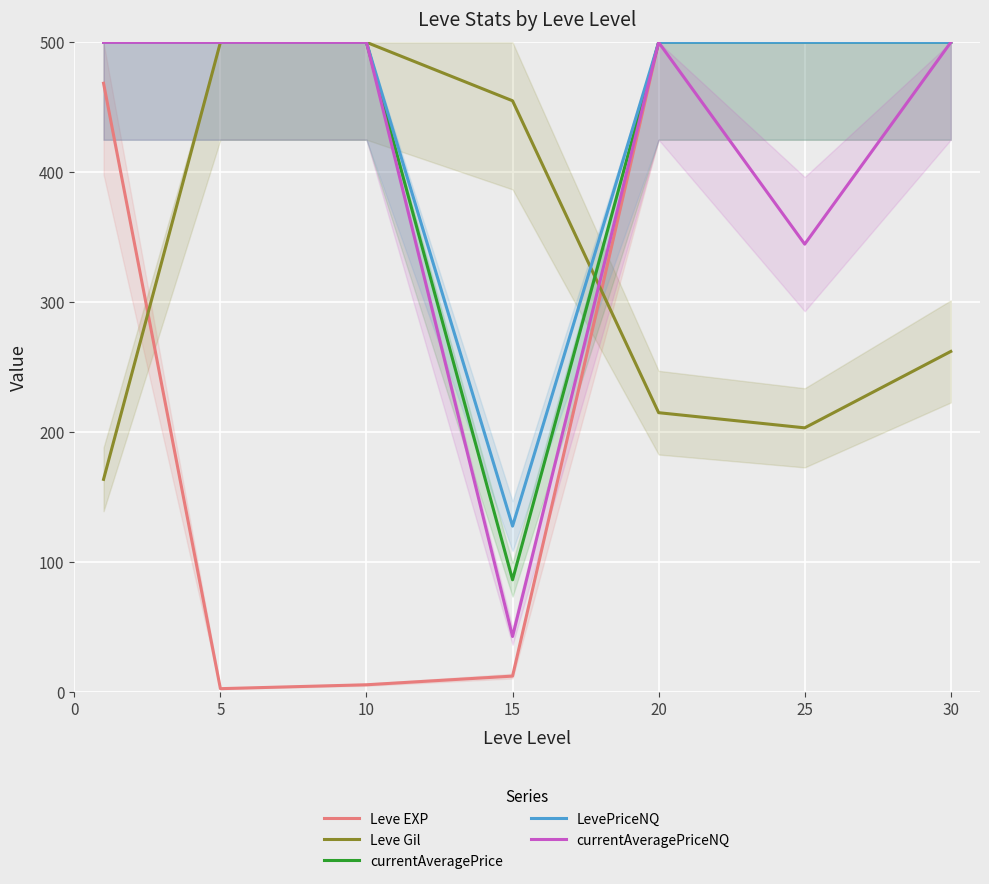

Rank the series at 10 from lowest to highest value.

Leve EXP, Leve Gil, currentAveragePrice, LevePriceNQ, currentAveragePriceNQ